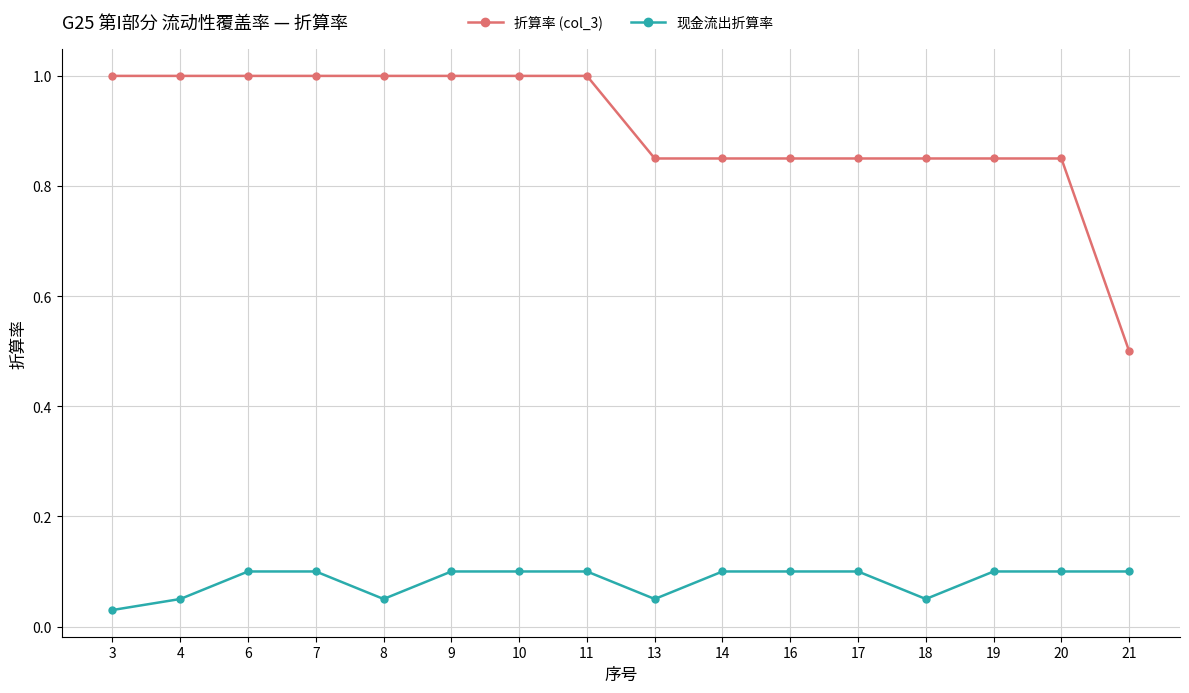

Rank the series at 3 from highest to lowest value.

折算率 (col_3), 现金流出折算率